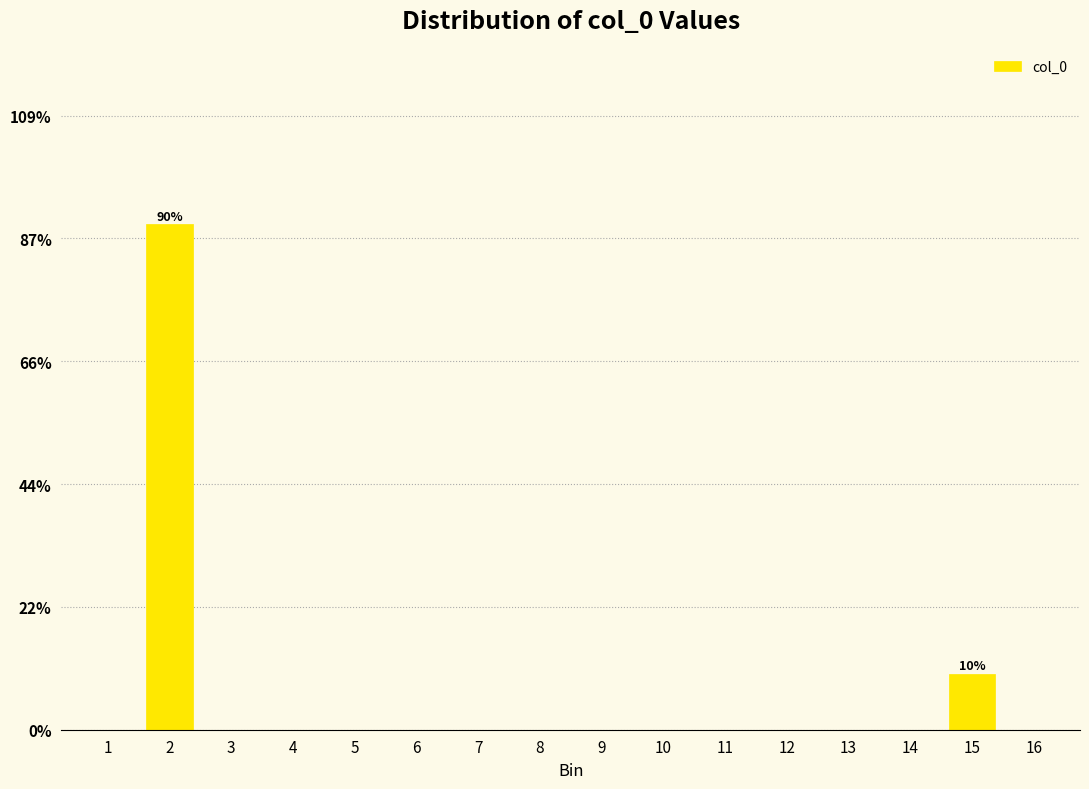

Are the bars horizontal?

No